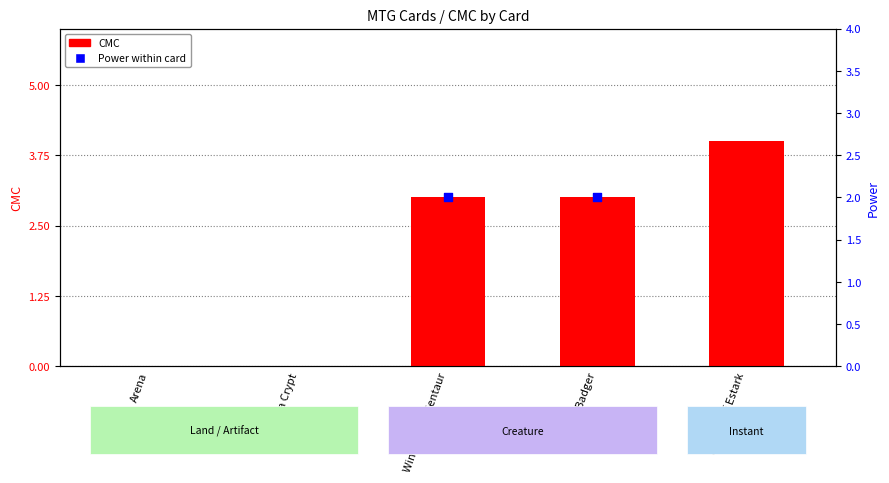

What is the change in value from Arena to Windseeker Centaur?

+3